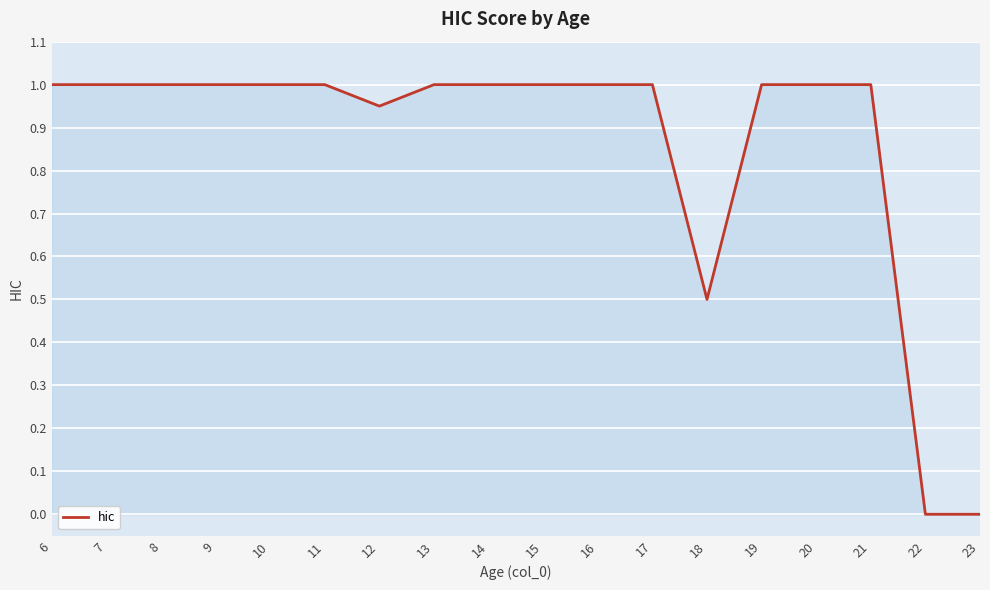

What is the maximum value shown in the chart?

1.0